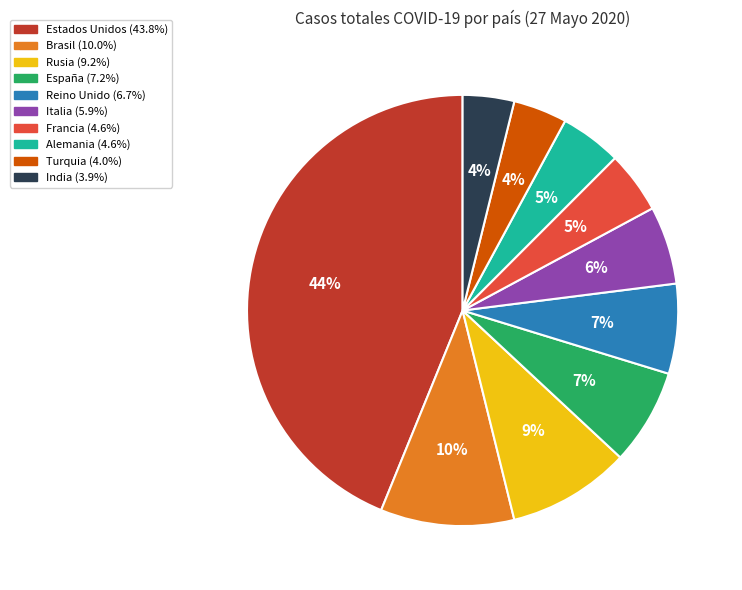

To the nearest percent, what percentage of the pie is España?

7%